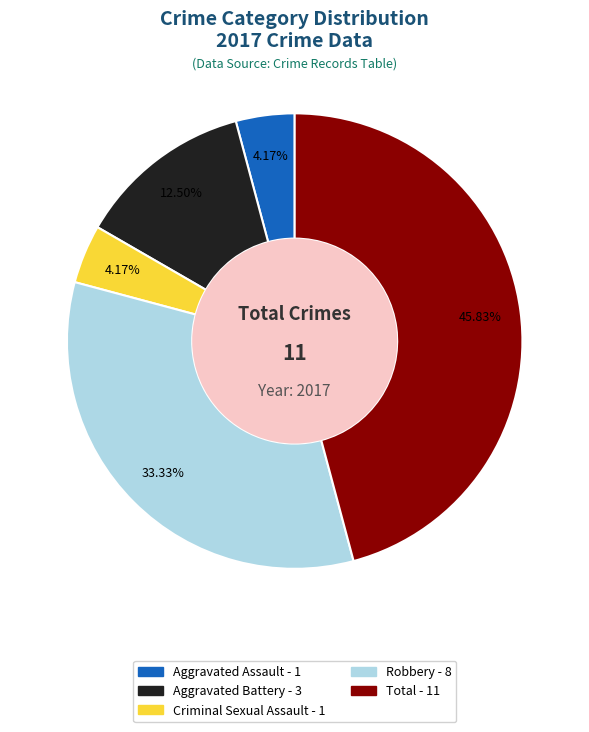

Is there a majority slice in this chart?

No